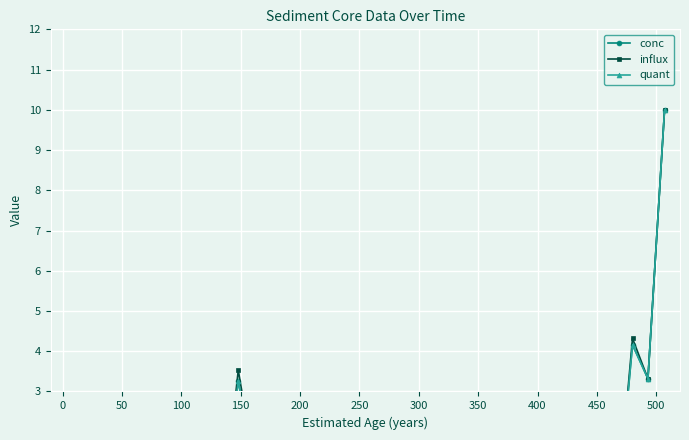

Is the value of conc at 27 greater than the value of influx at 34?

No